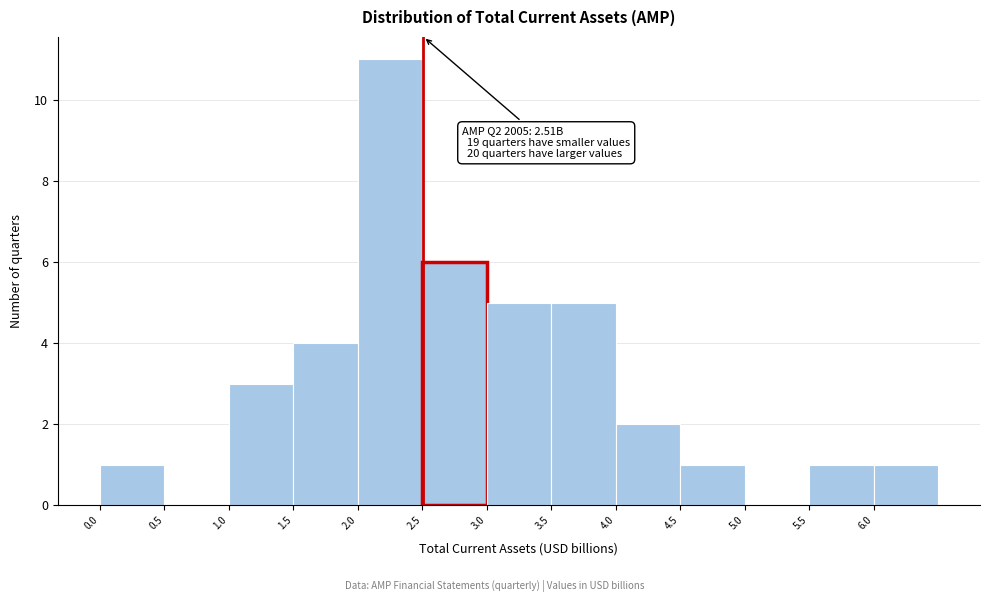

Which range on the x-axis has the tallest bar?

2.0 to 2.5